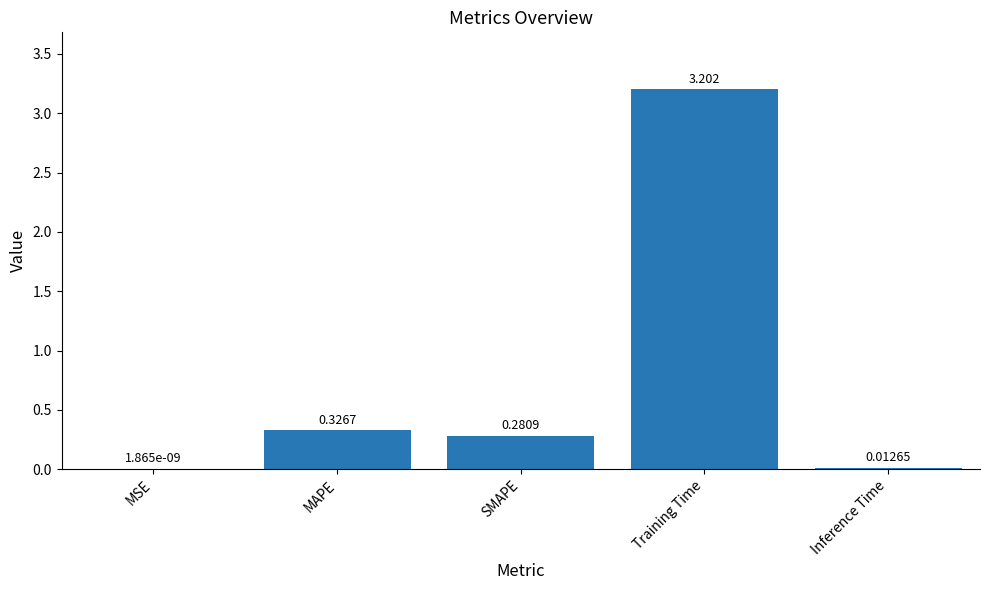

Are the bars horizontal?

No